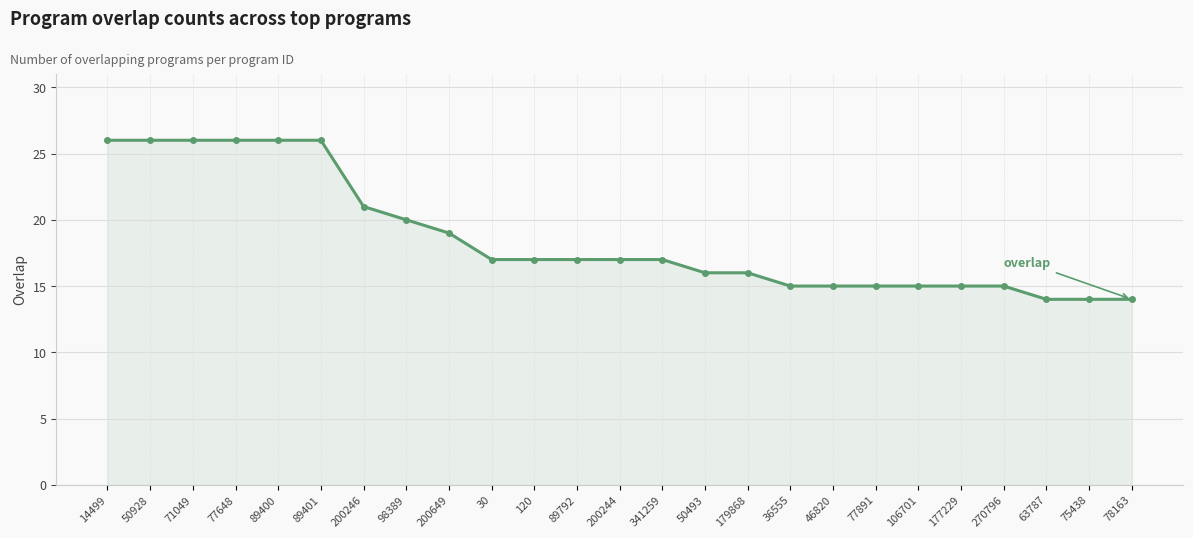

What value does the data have at 46820, to the nearest 5?

15